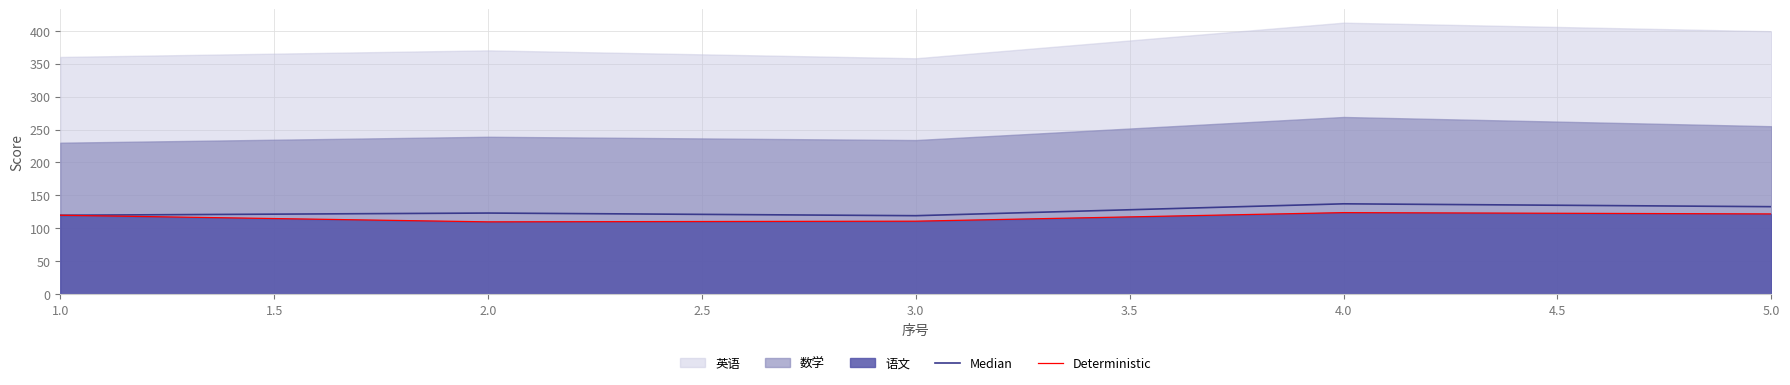

The value of Deterministic at 4.0 is 76.6. True or false?

False